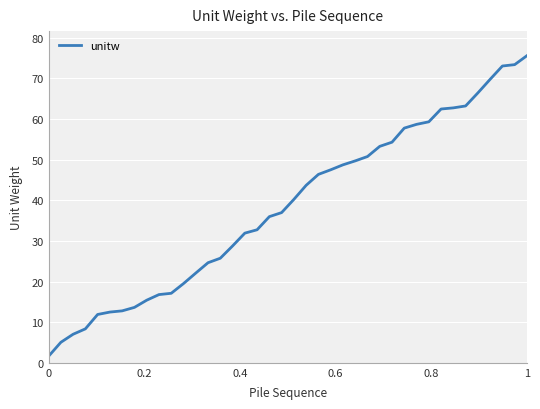

Is this an area chart (filled region under the line)?

No